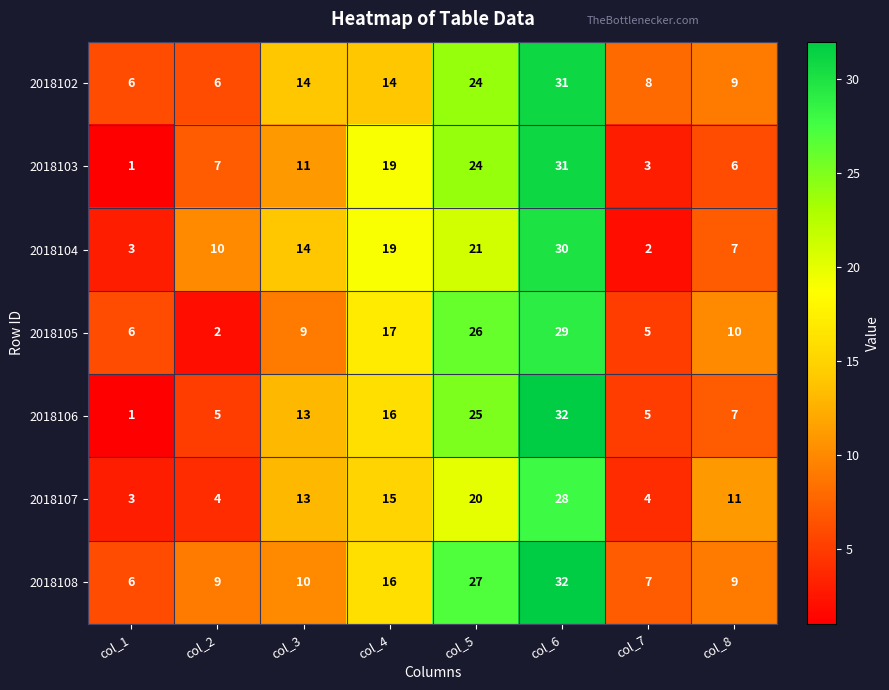

At which category is the sum across all series the highest?

col_6